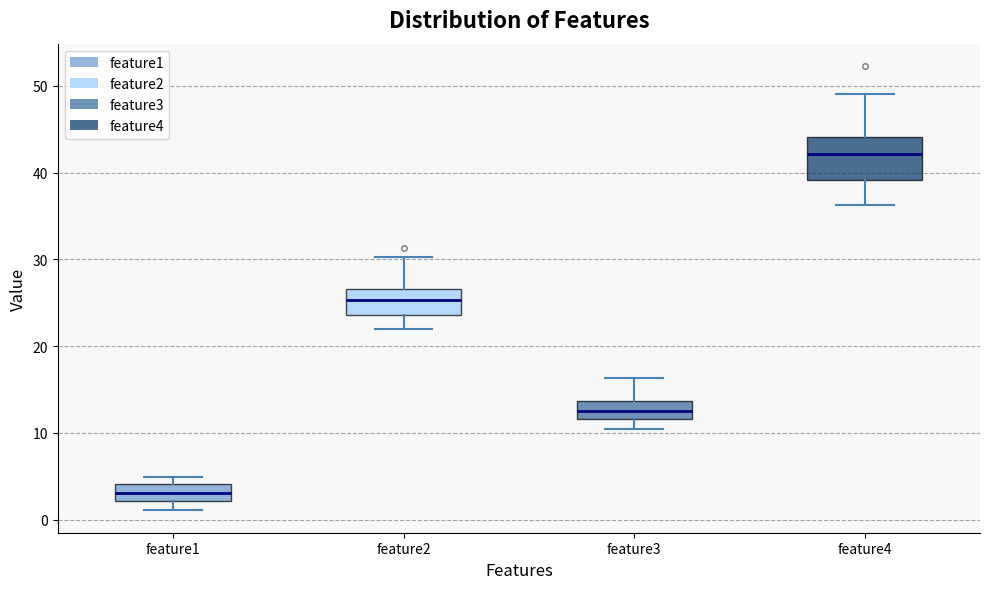

Which box has the highest median line?

feature4